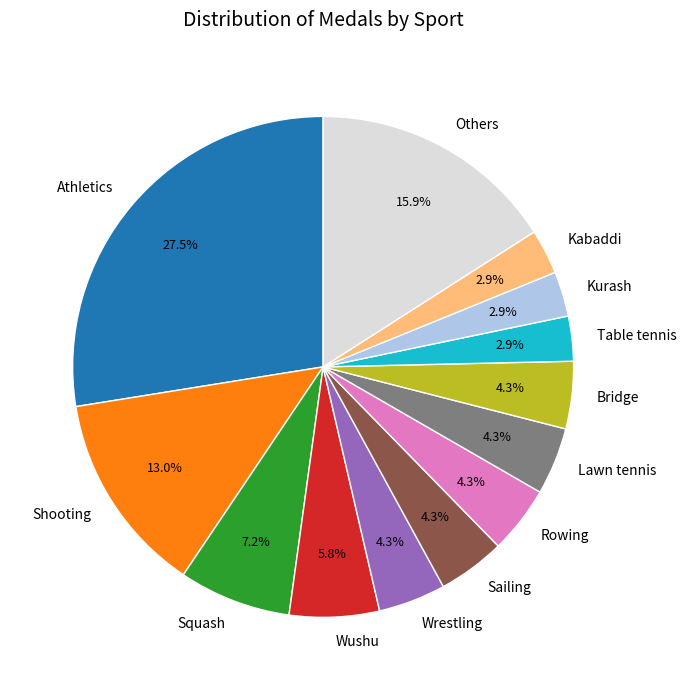

Which category has the biggest portion of the pie?

Athletics